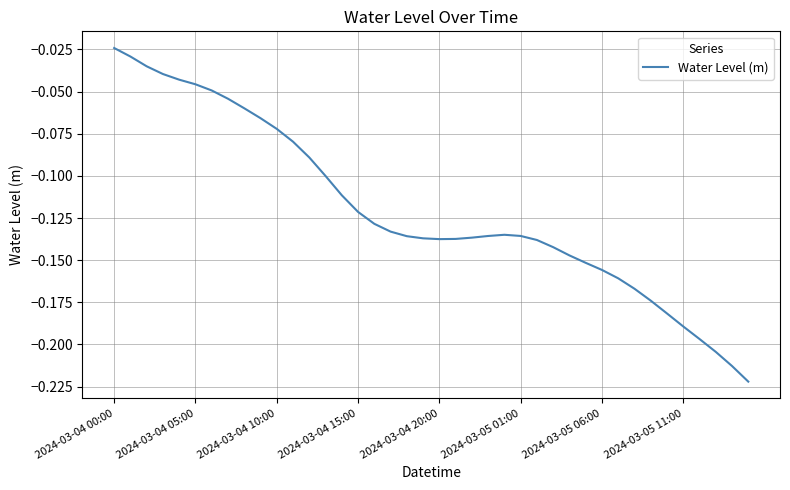

Does the chart display data point markers on the line(s)?

No